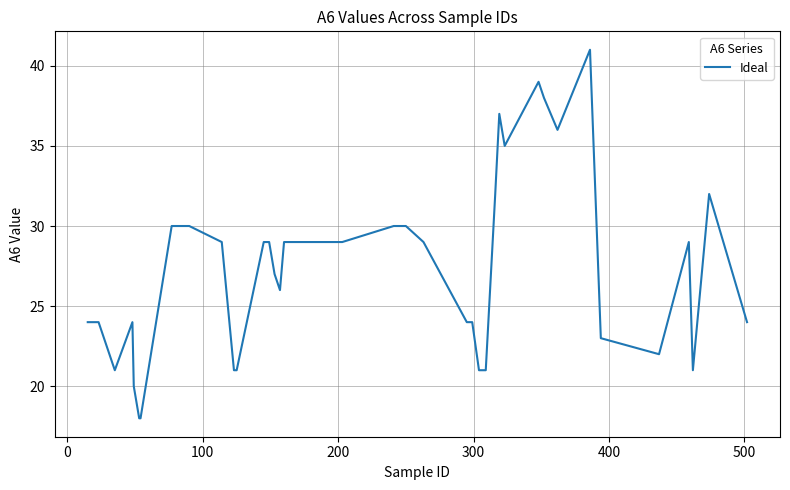

What is the difference between the maximum and minimum values?

23